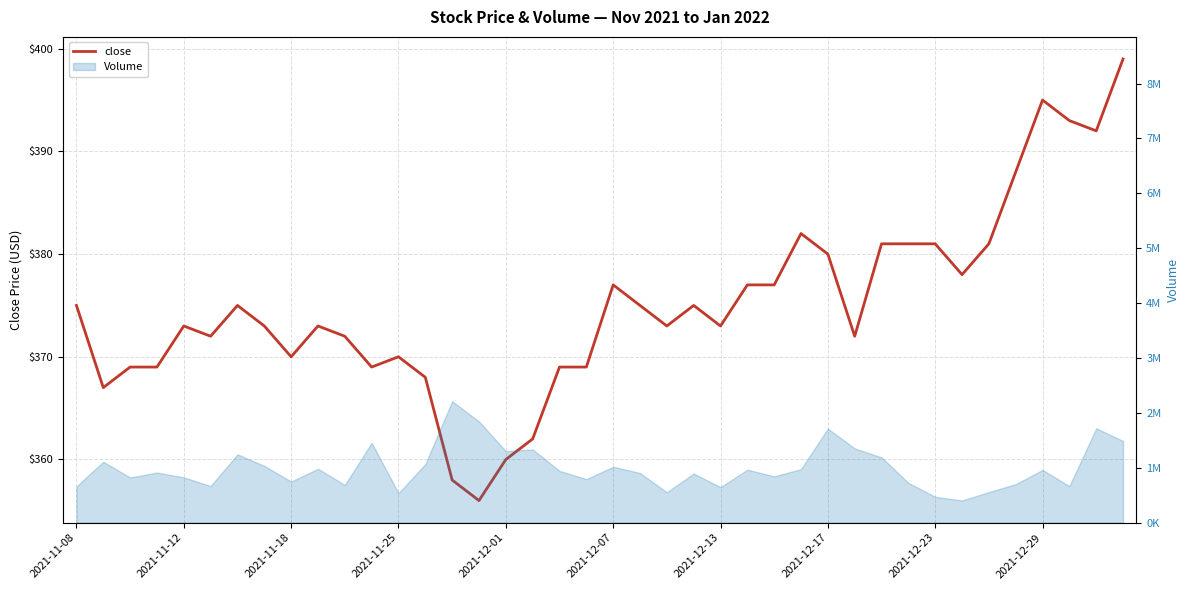

What is the approximate value at 2021-11-25, to the nearest 10?

370